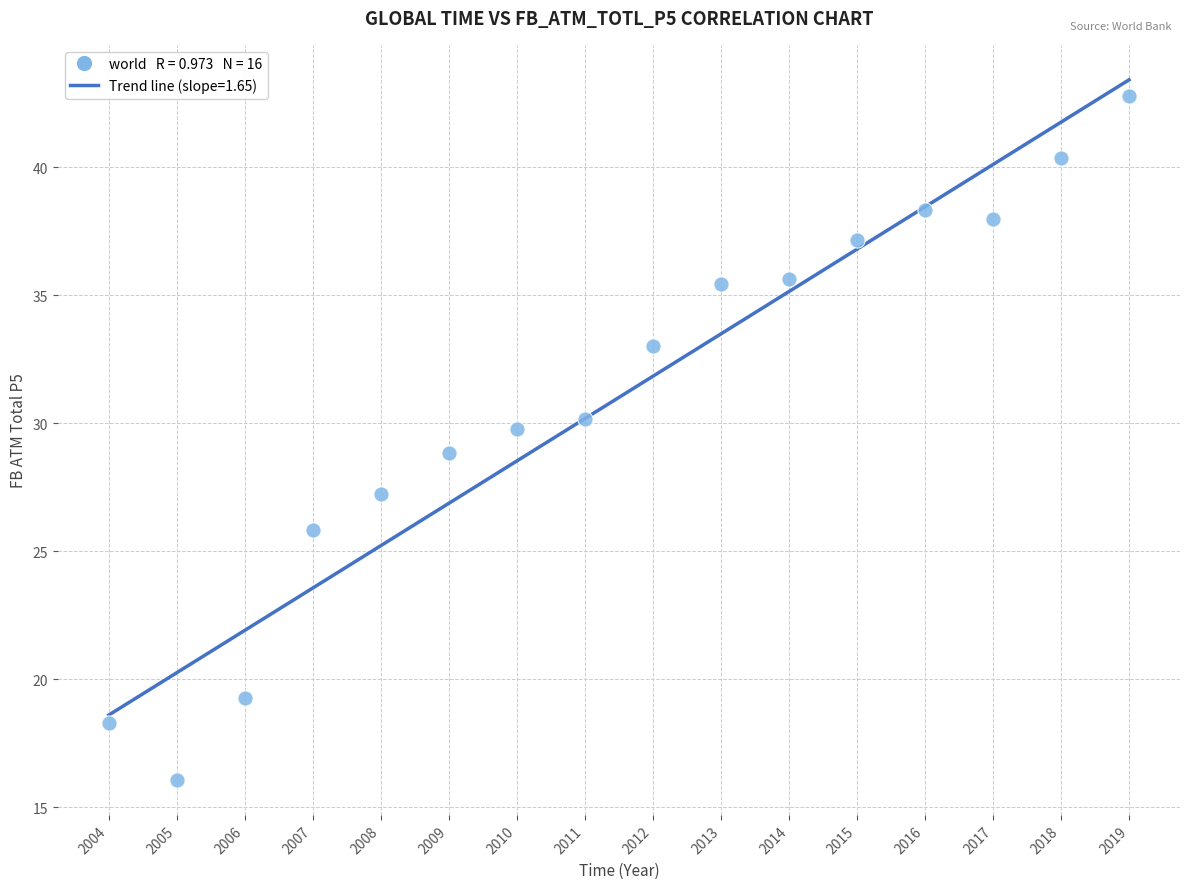

What is the range of Y values (max minus min)?

26.7